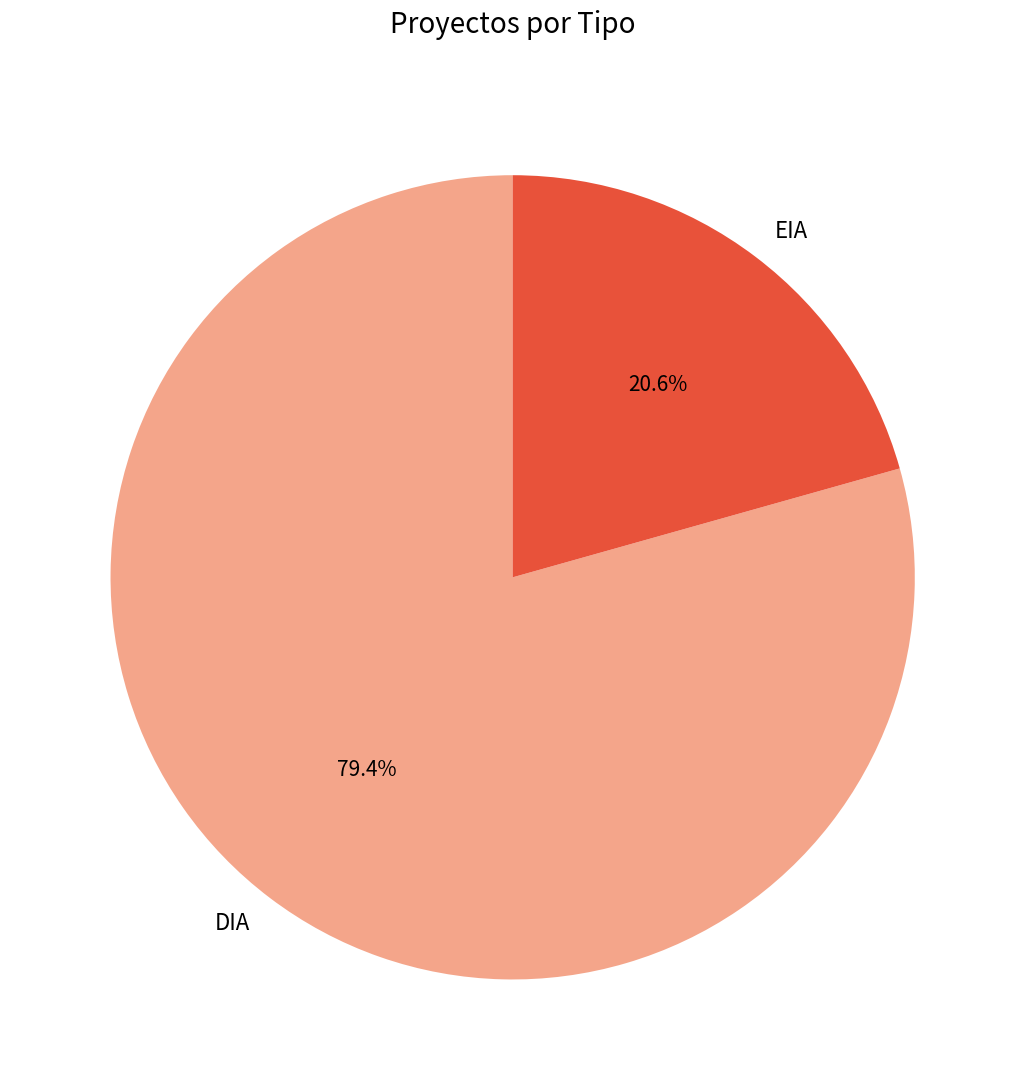

What is the ratio of the value at EIA to the value at DIA?

0.3